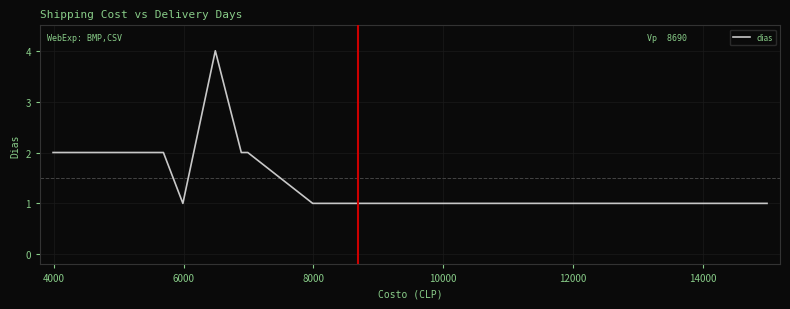

What is the average value?

2